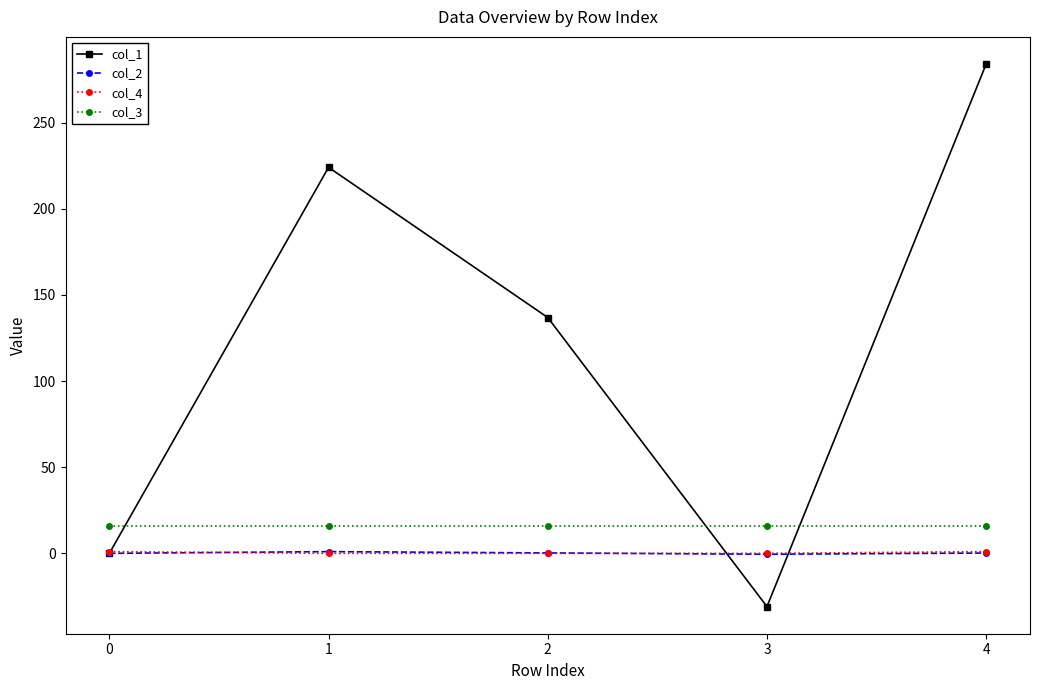

What are all the series names shown in the legend?

col_1, col_2, col_4, col_3